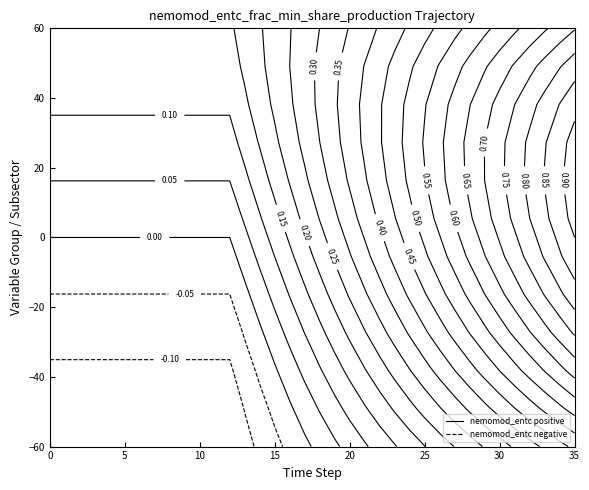

Which has a higher value, 22 or 21?

22